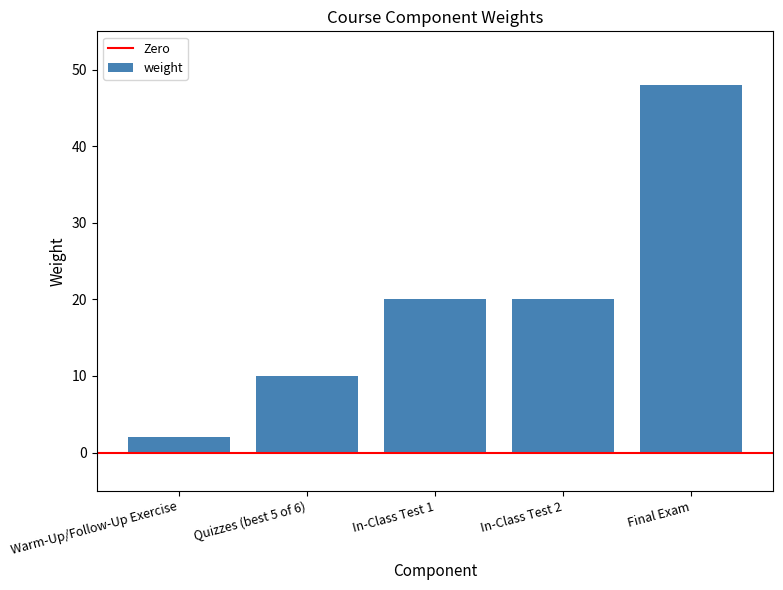

Reading left to right, transcribe all the data shown in this chart.

2	10	20	20	48